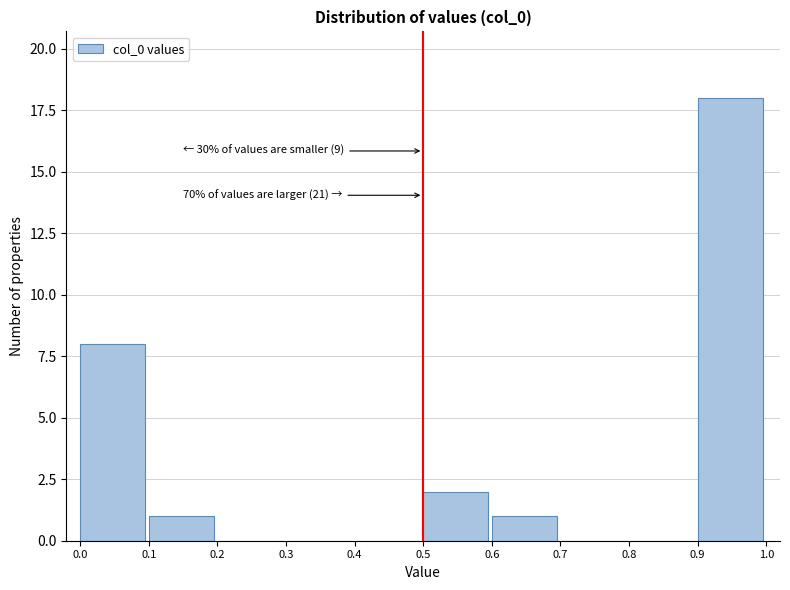

Reading right to left, transcribe all the data shown in this chart.

0.9=18	0.8=0	0.7=0	0.6=1	0.5=2	0.4=0	0.3=0	0.2=0	0.1=1	0.0=8